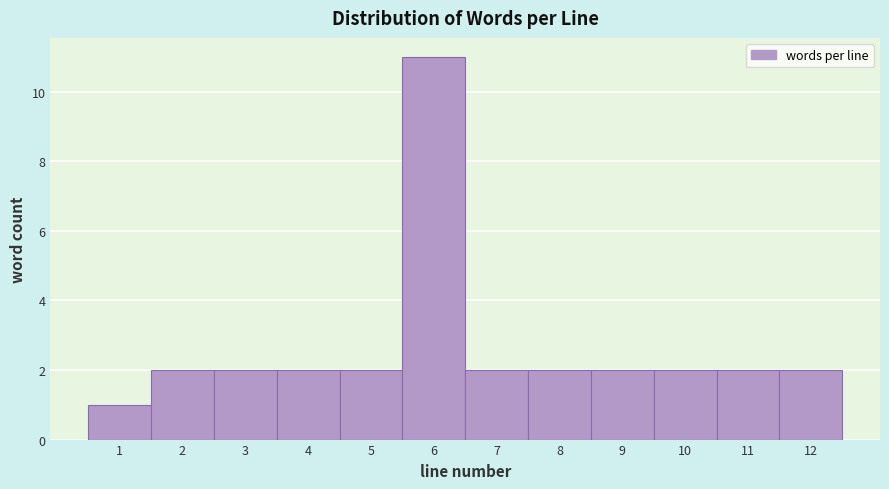

How tall is the bar that spans 3.5 to 4.5 on the x-axis? The values are not printed on the chart, so give them approximately, as read against the axis.

2